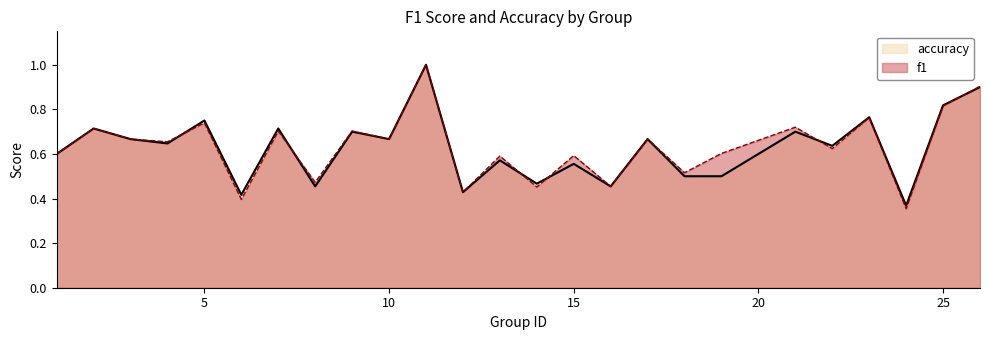

Which series ends up on top after the final intersection of accuracy and f1?

f1